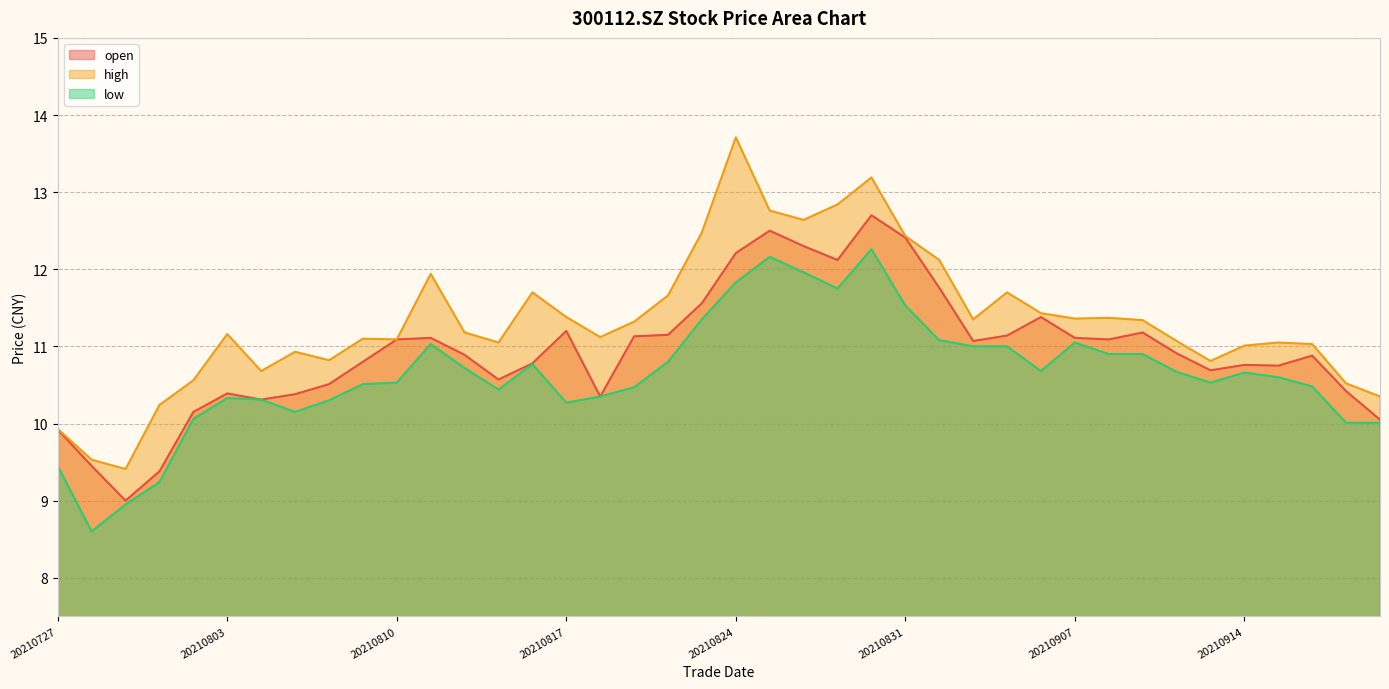

Count the number of categories in the chart.

40